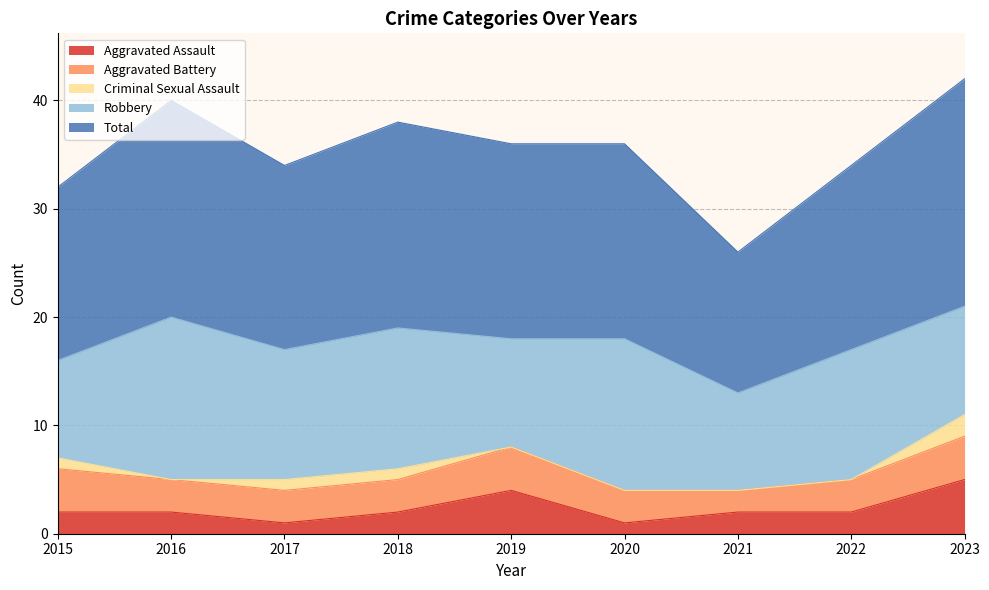

Which series changed the most between 2017 and 2020?

Robbery